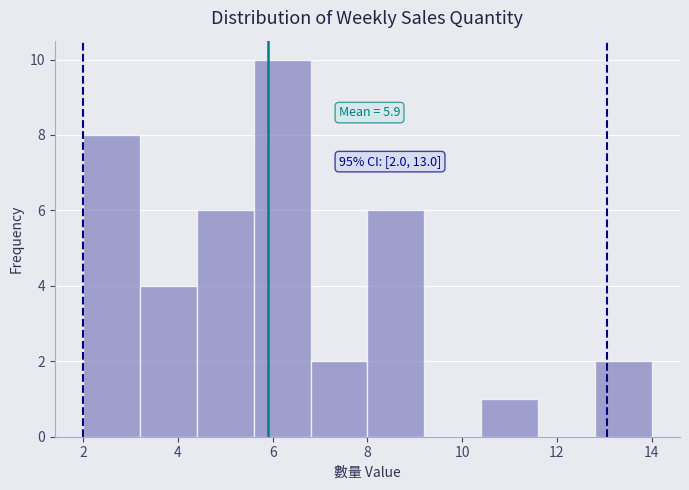

Which range on the x-axis has the tallest bar?

5.6 to 6.8